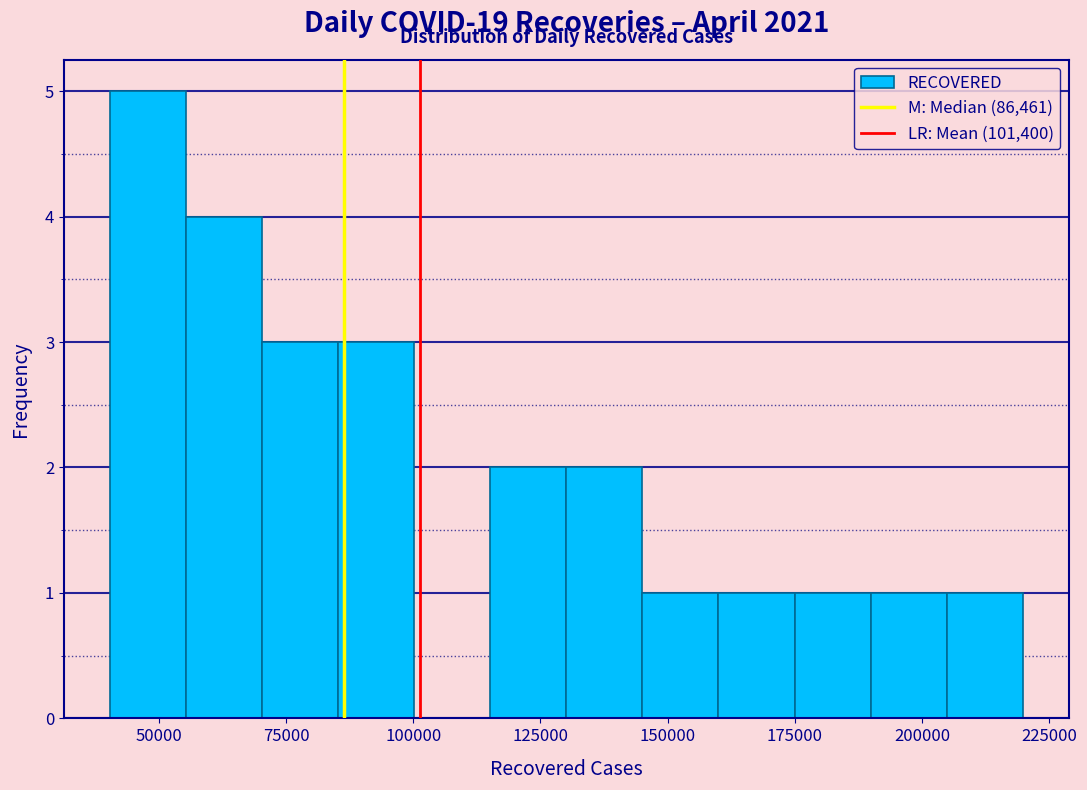

Around what value on the x-axis is the tallest bar? Give the approximate position of its centre, as read against the axis.

50000